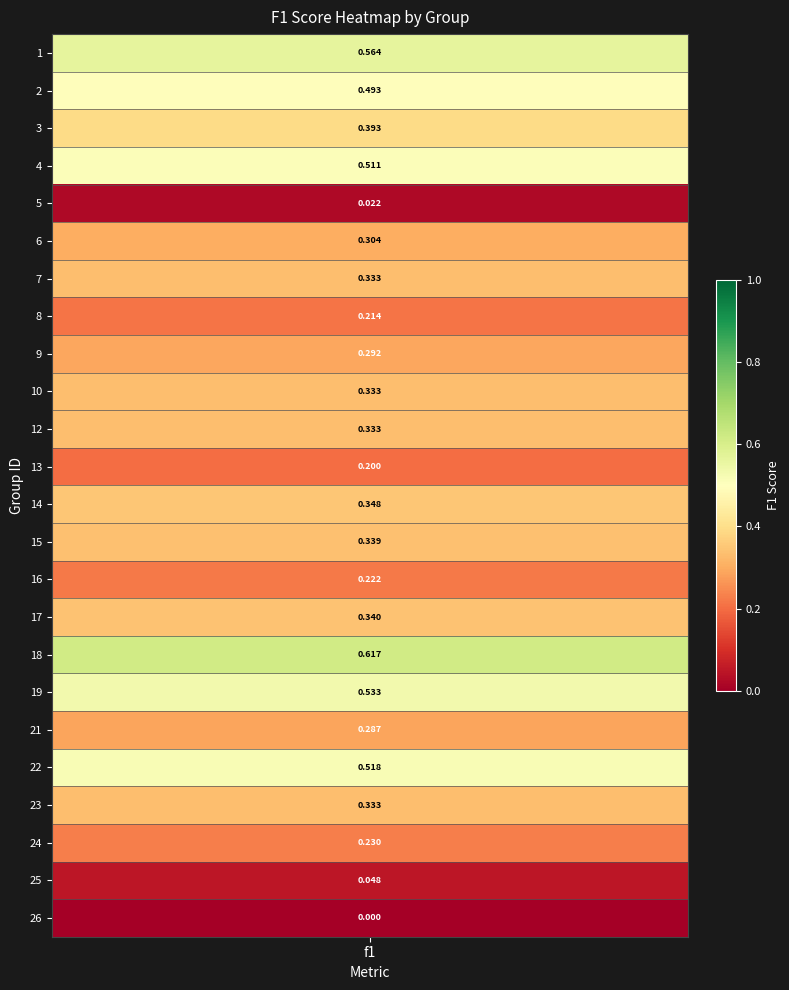

What is the difference between the second highest and minimum values?

0.6